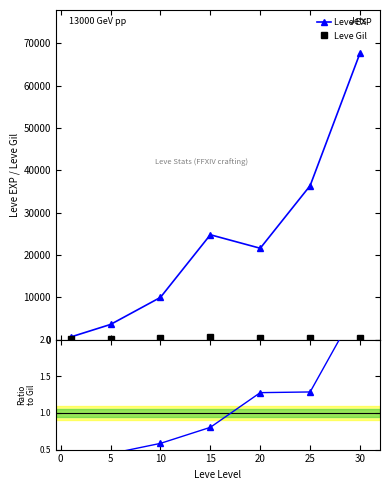

True or false: Leve EXP has more than 1 points higher than both neighbors.

False